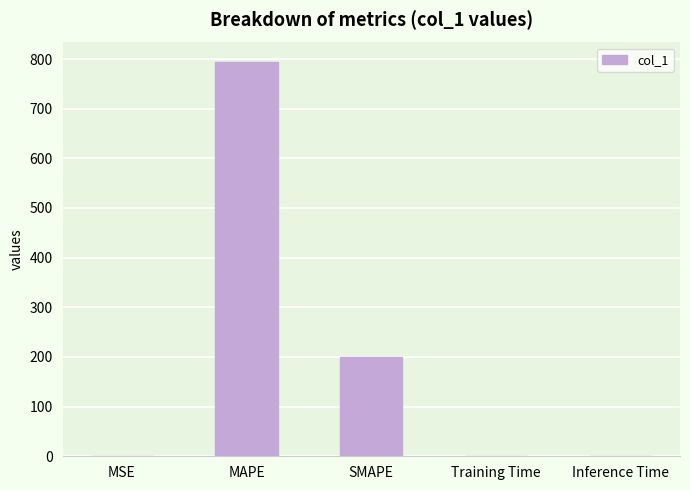

What is the maximum value shown in the chart?

793.6